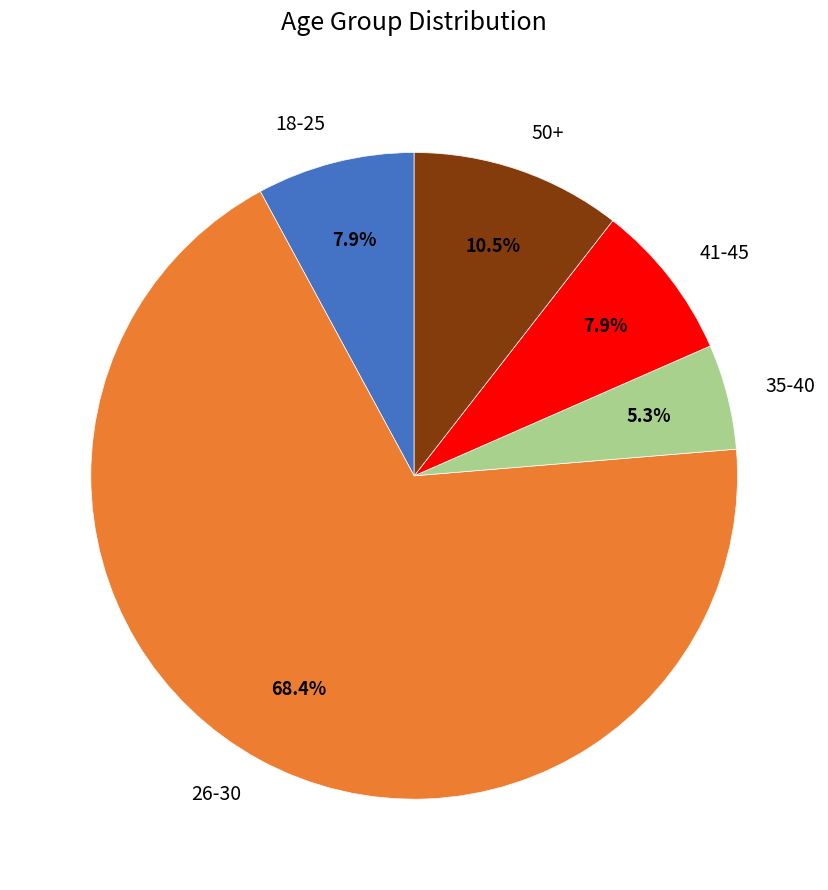

To the nearest percent, what percentage of the pie is 50+?

11%